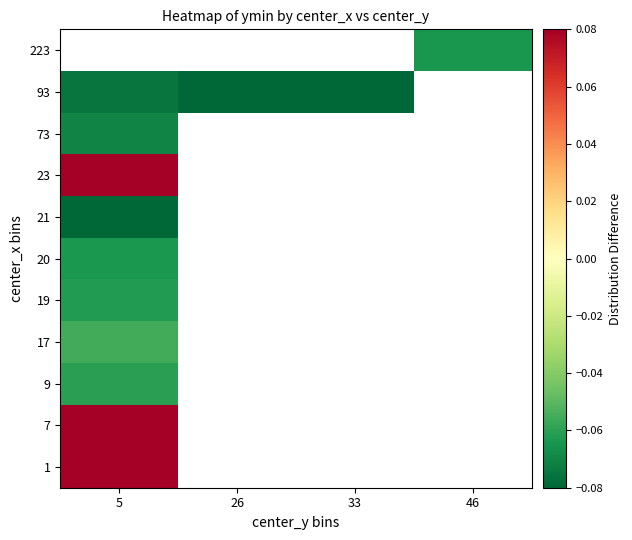

What is the greatest value displayed?

0.1